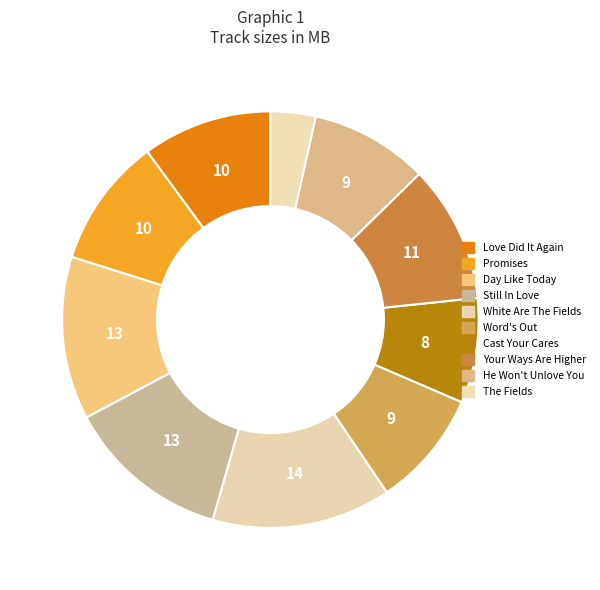

Rank the categories by value from lowest to highest.

10 The Fields.mp3, 07 Cast Your Cares.mp3, 06 Word's Out.mp3, 09 He Won't Unlove You.mp3, 01 Love Did It Again.mp3, 02 Promises.mp3, 08 Your Ways Are Higher.mp3, 03 Day Like Today.mp3, 04 Still In Love.mp3, 05 White Are The Fields.mp3